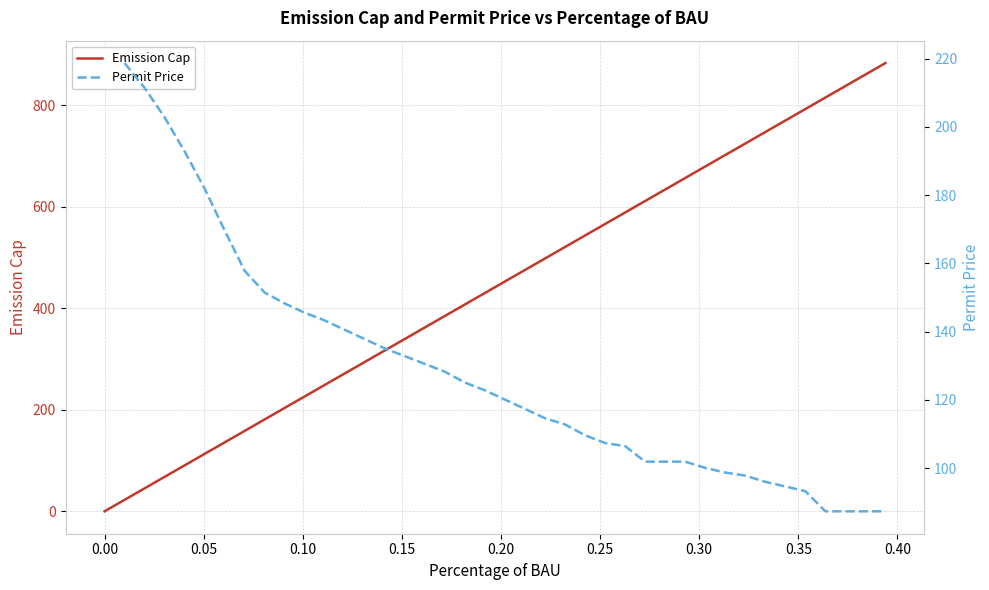

What is the greatest value displayed?

882.6